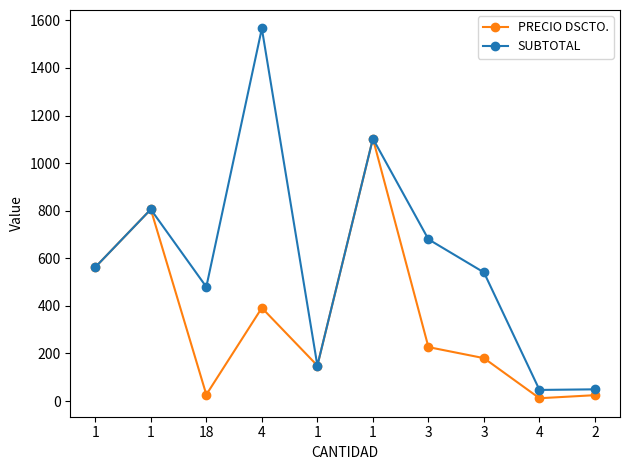

What are all the series names shown in the legend?

PRECIO DSCTO., SUBTOTAL